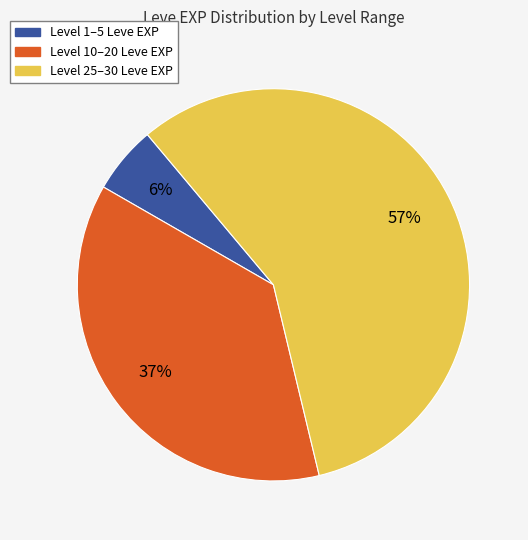

Does any single category account for the majority?

Yes